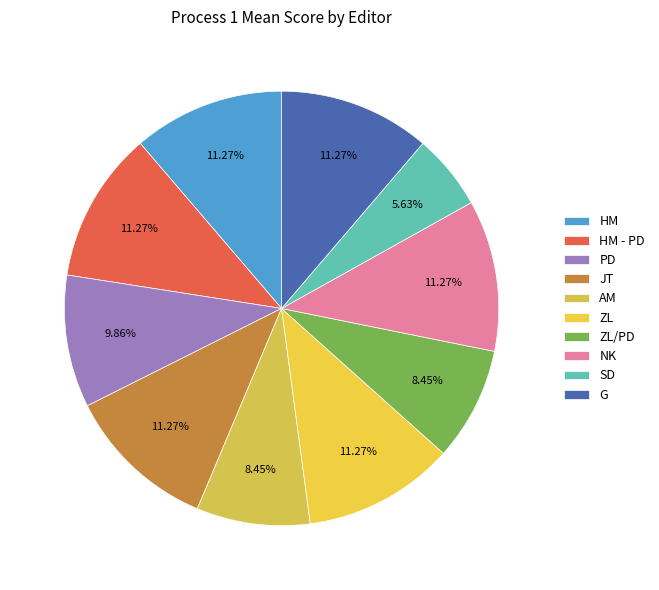

How many segments does this pie chart have?

10